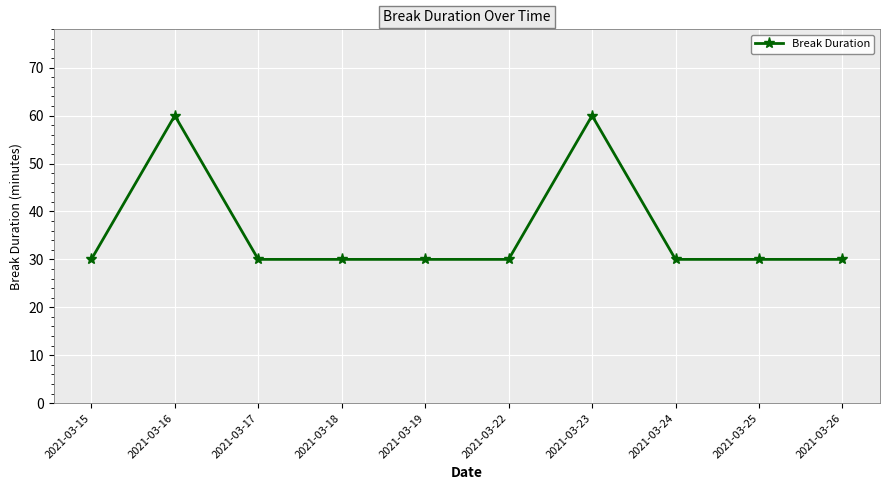

Reading left to right, what are all the values shown in this chart?

30	60	30	30	30	30	60	30	30	30